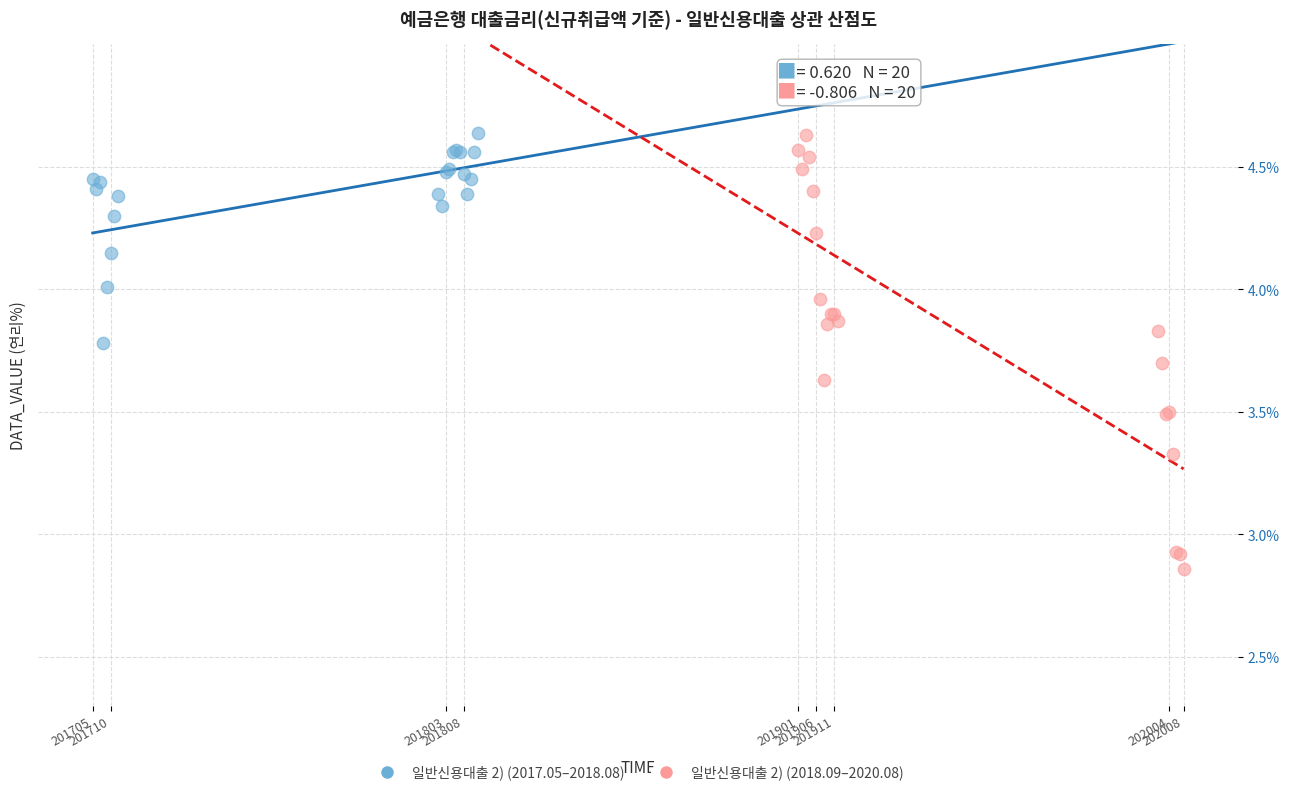

Which series has the widest spread of Y values?

일반신용대출 2) (2018.09–2020.08)